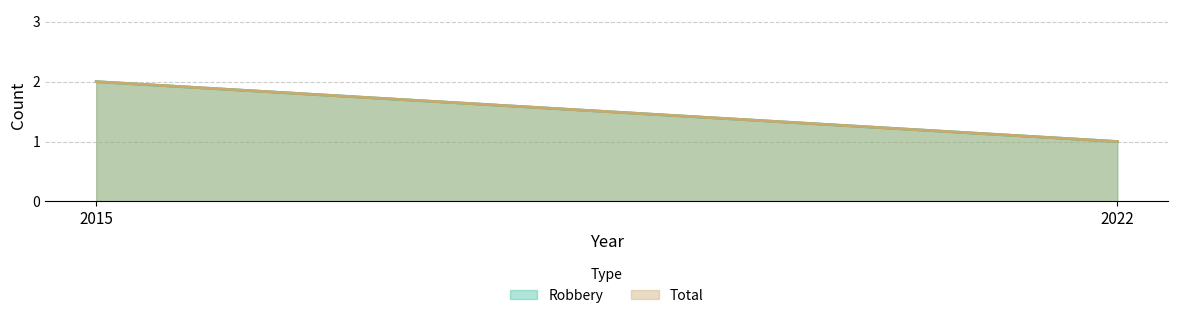

What is the value of the Robbery point at the 2nd from the left?

1